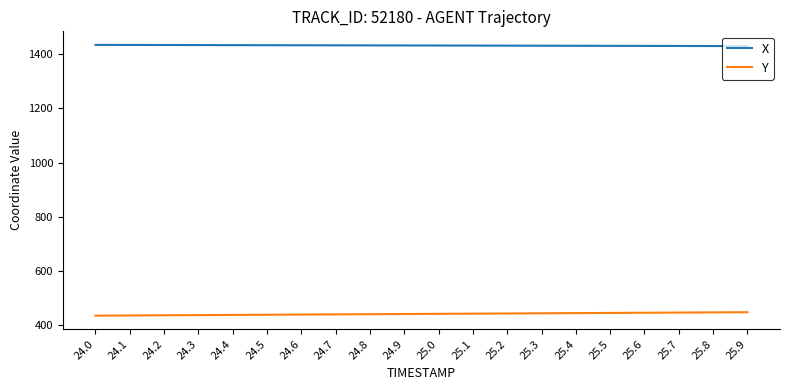

What is the total value across all series at 25.1?

1874.6